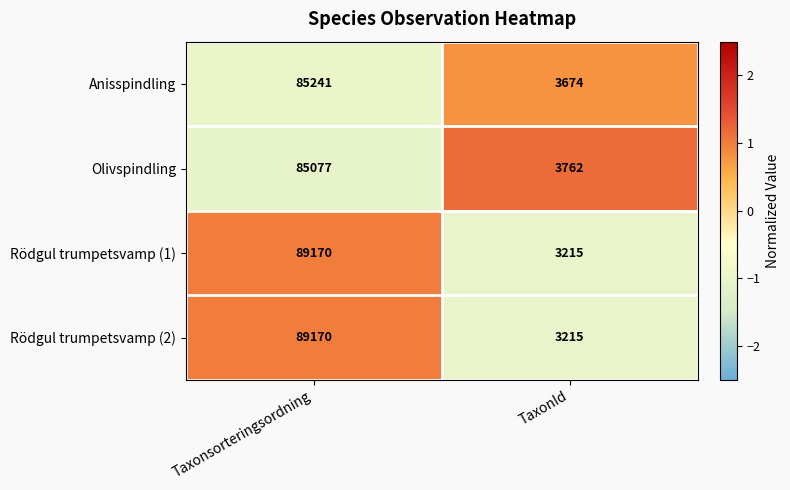

What is the spread (max minus min) of values at TaxonId?

547